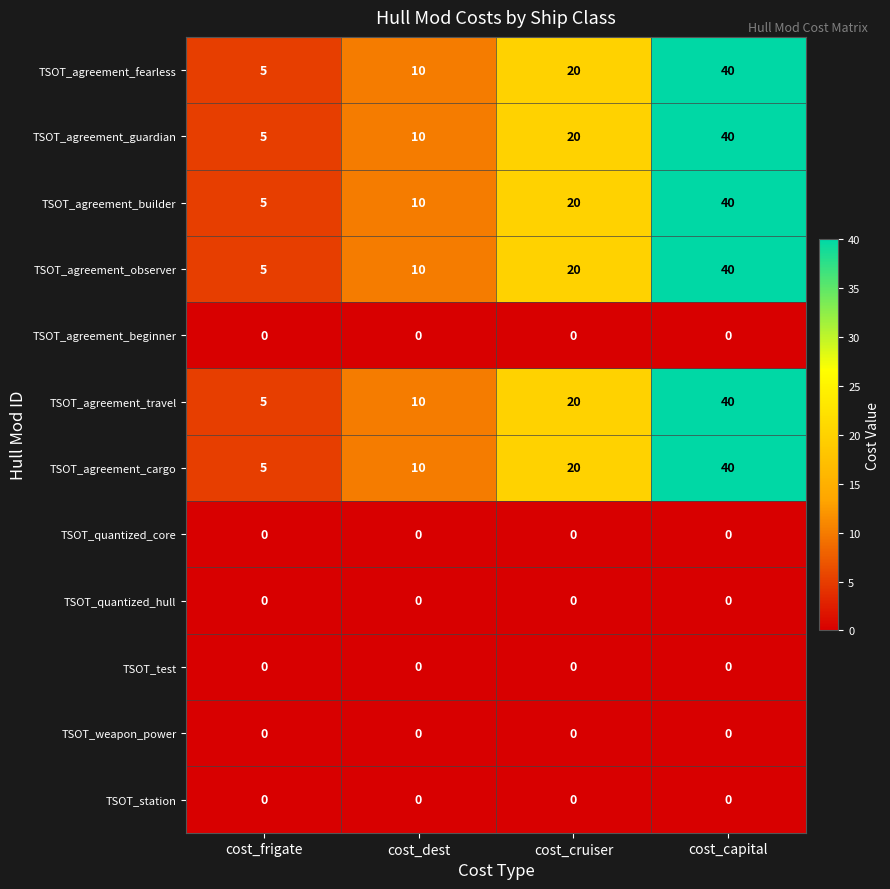

What is the spread (max minus min) of values at cost_capital?

40